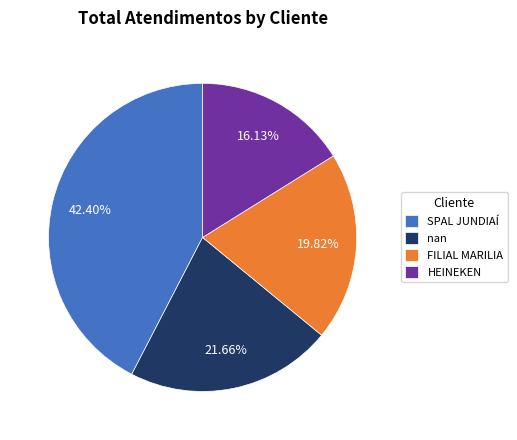

The FILIAL MARILIA slice represents 9% of the pie. True or false?

False